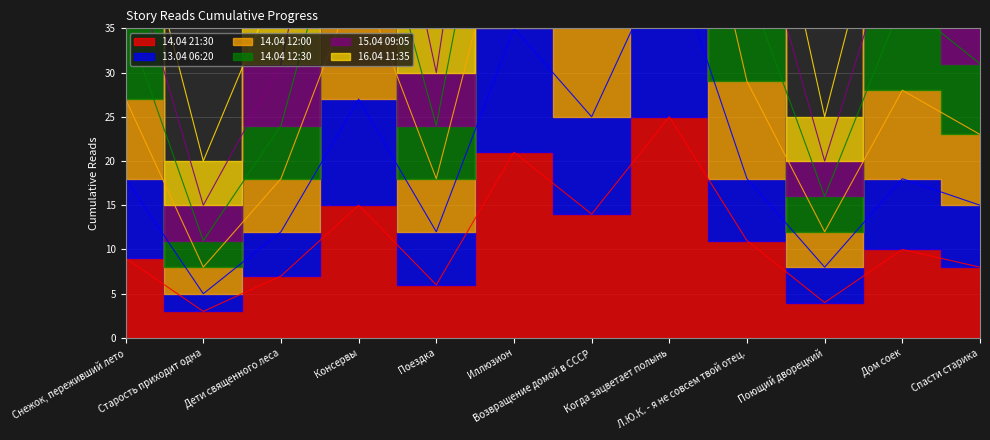

At which category does the chart reach its peak across all series?

Когда зацветает полынь